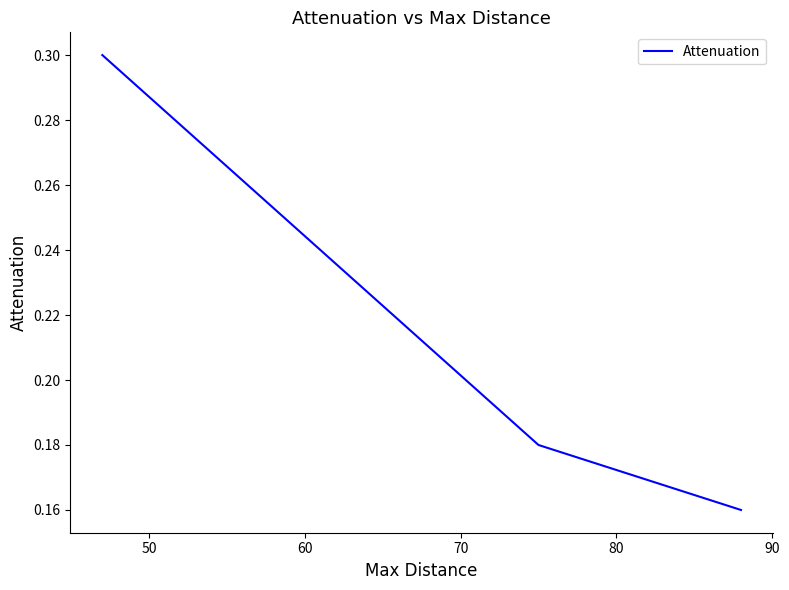

What is the greatest value displayed?

0.3